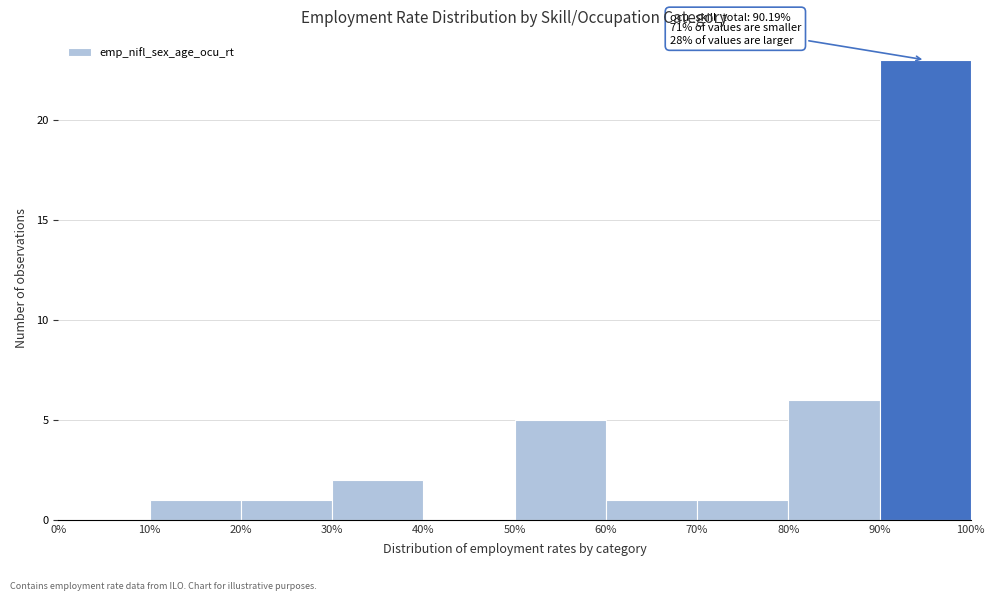

Over which range of the x-axis is the bar tallest?

90% to 100%